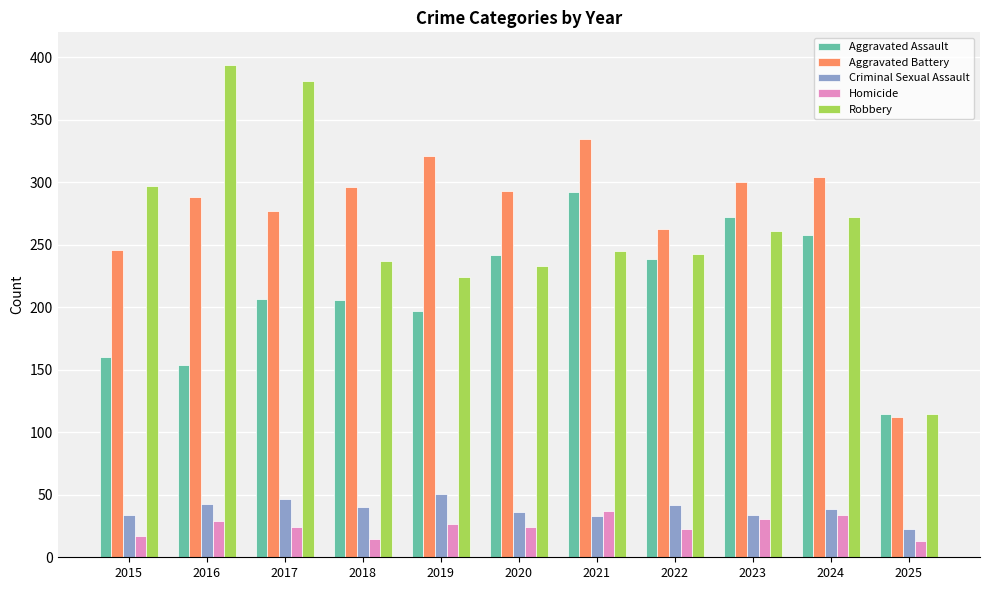

What is the difference between the maximum and minimum values in the Aggravated Assault series?

177